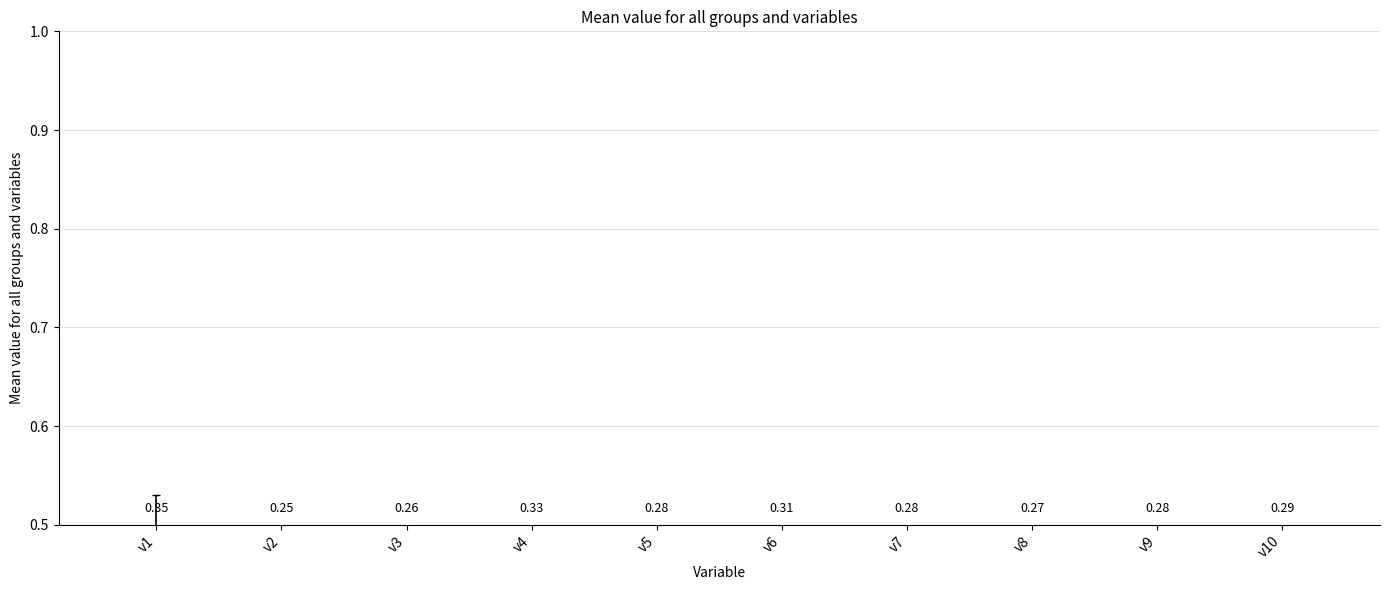

How many values are between 0 and 1?

10